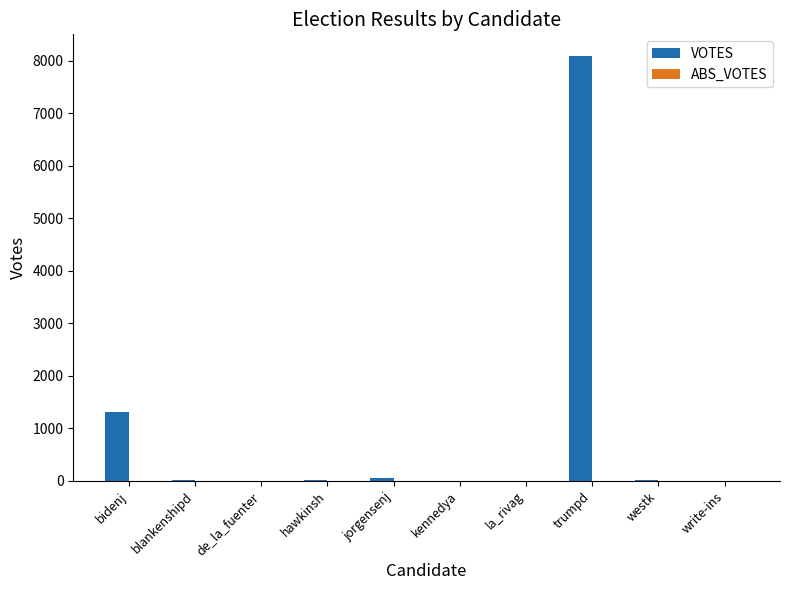

What is the maximum value shown in the chart?

8096